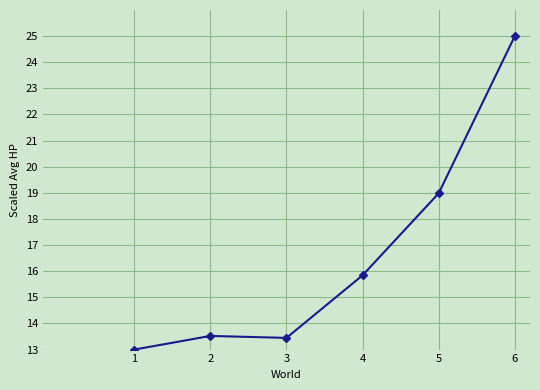

What is the value of the 5th point from the left?

19.0